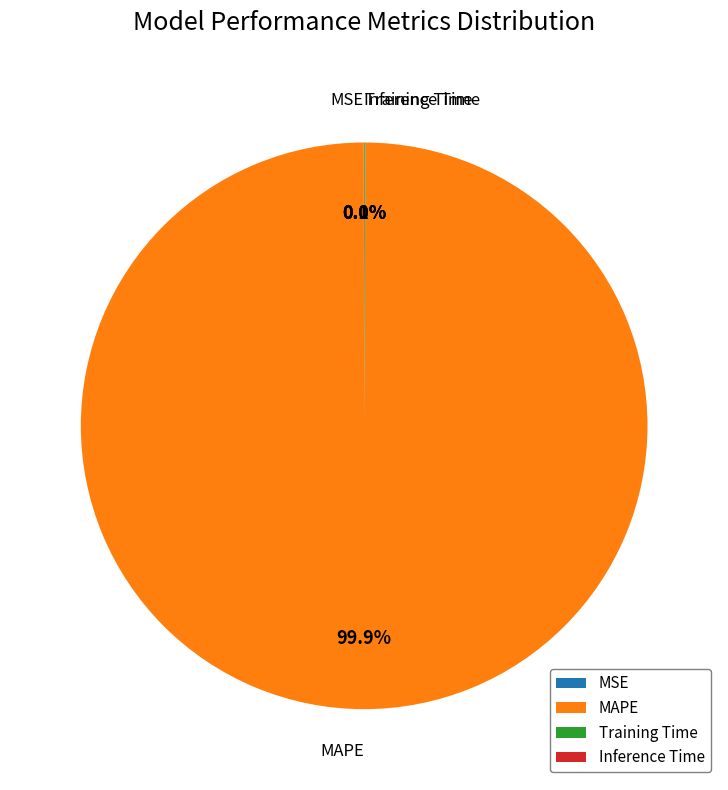

What is the largest slice in the pie chart?

MAPE